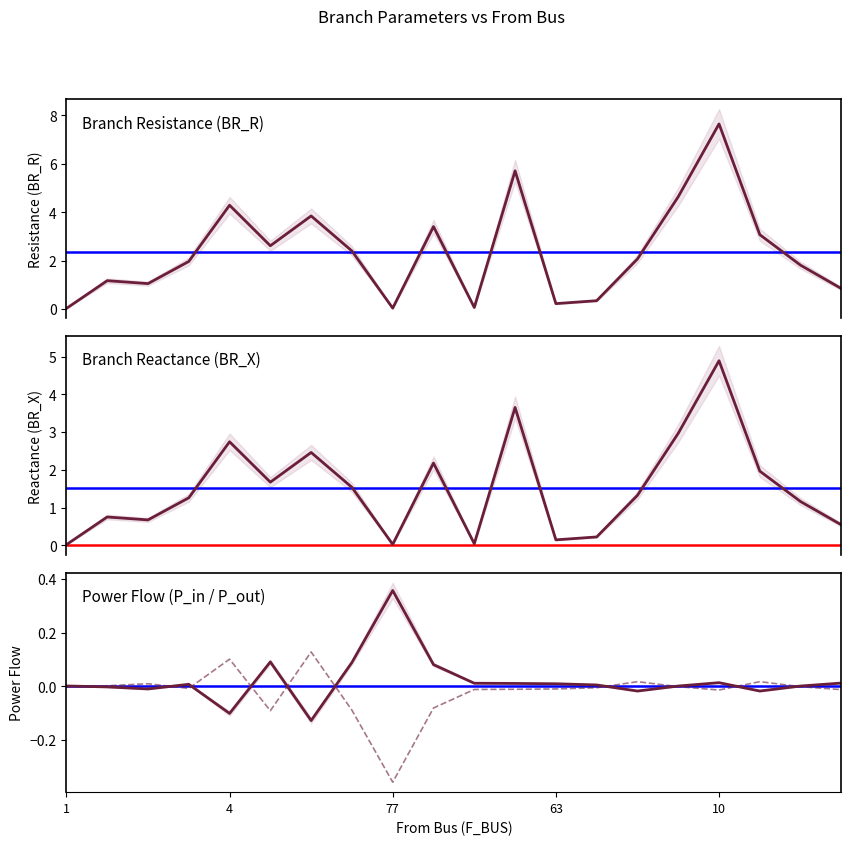

Count the number of categories in the chart.

20